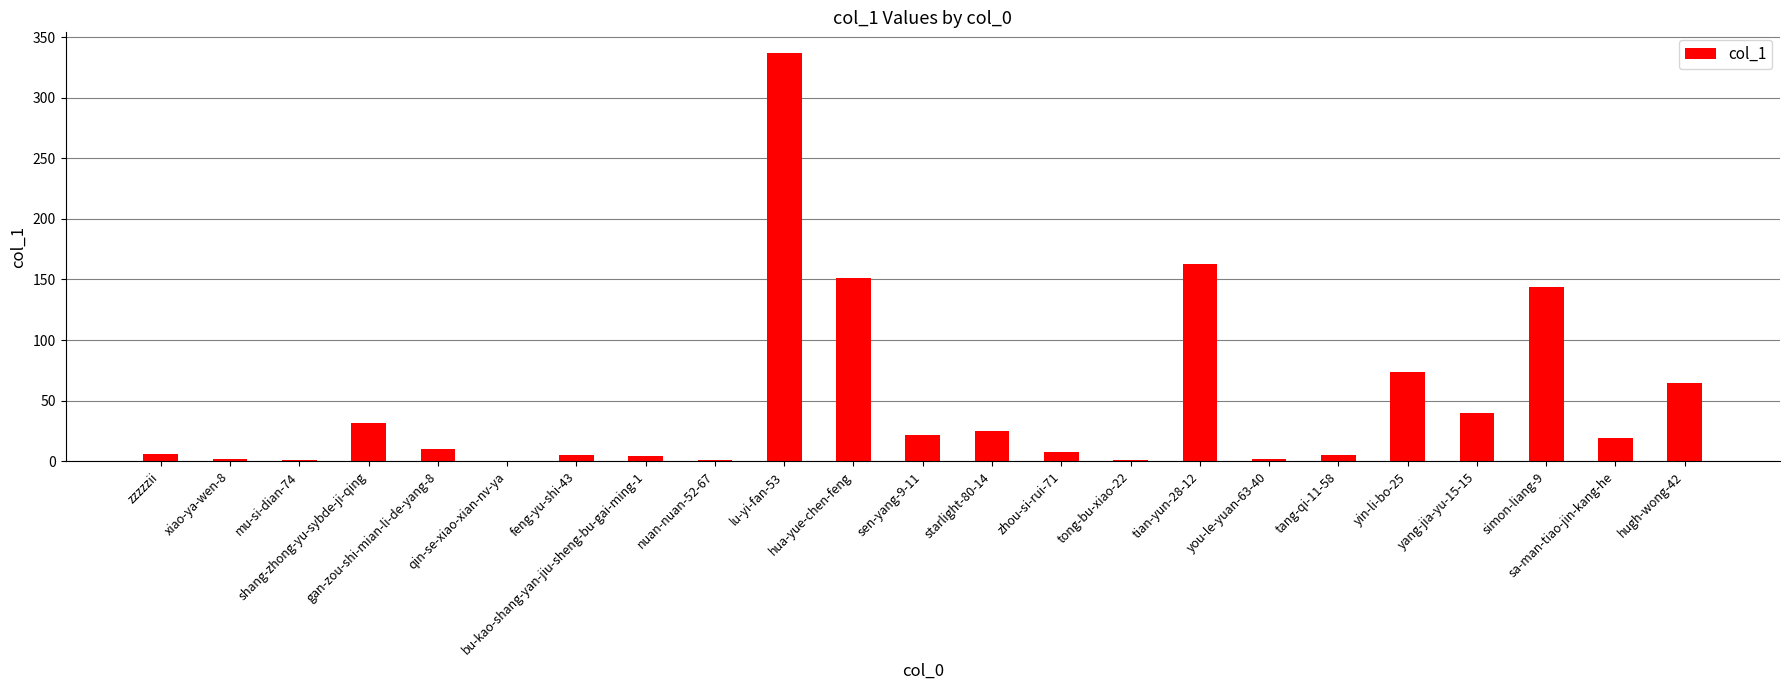

What is the change in value from feng-yu-shi-43 to yin-li-bo-25?

+69